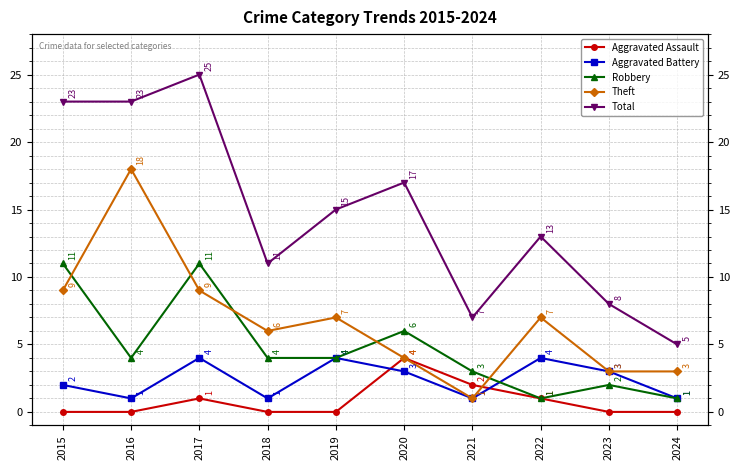

Where is Theft nearest to the value 9?

2015